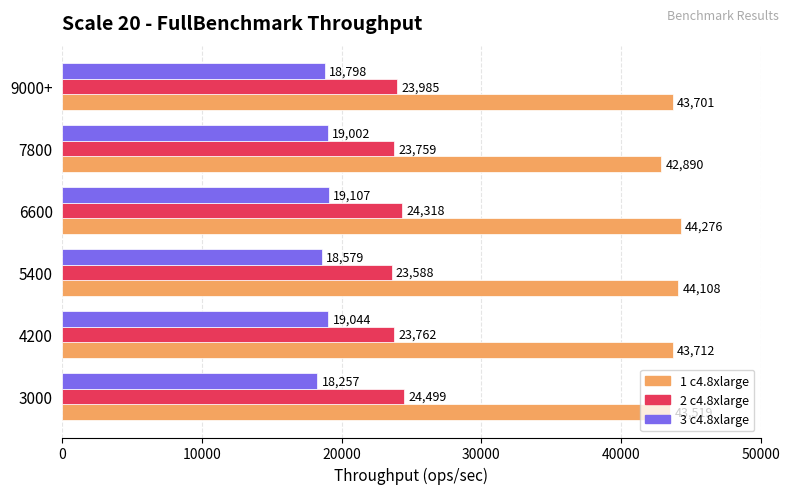

How many data points does each series have?

6